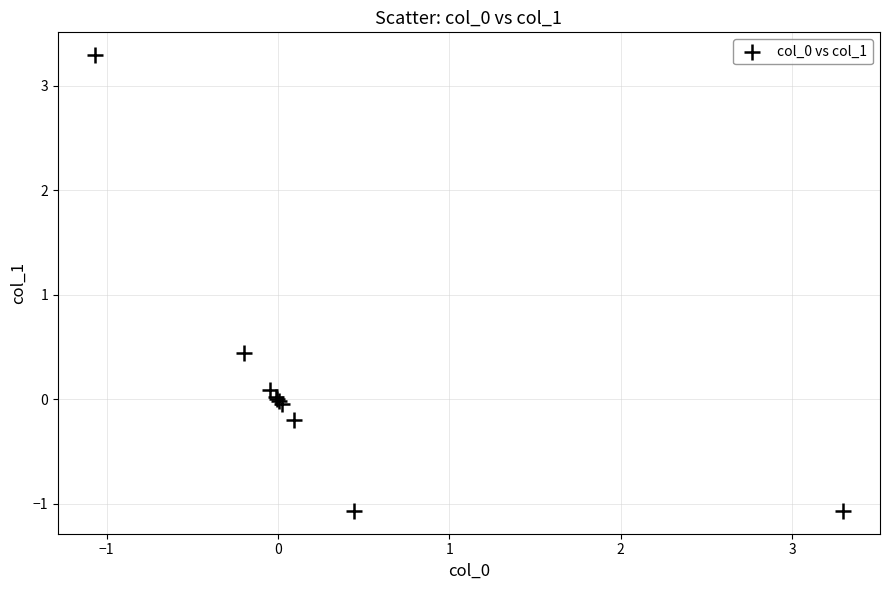

What Y value in the scatter plot is closest to 1?

0.4